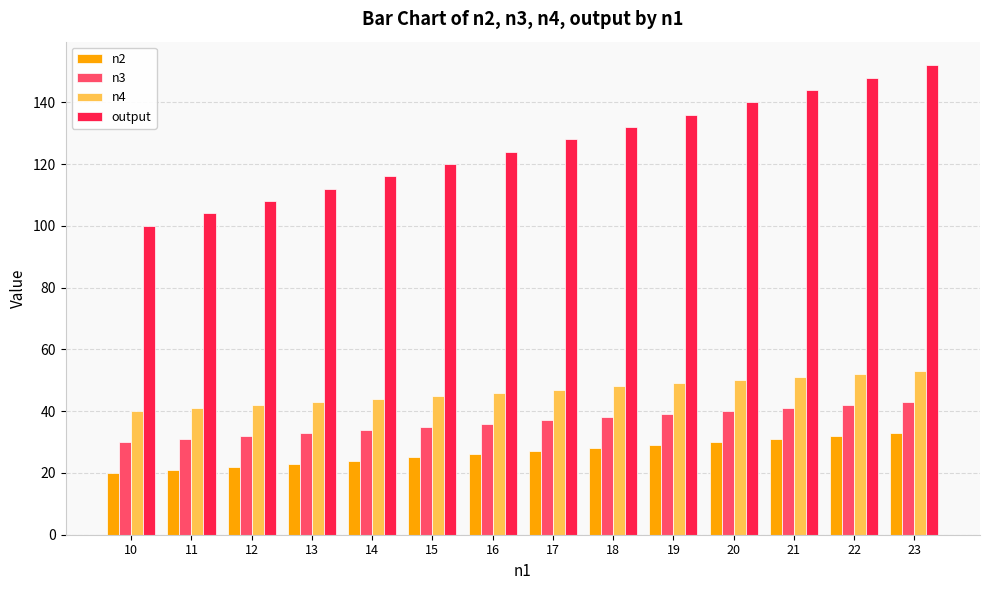

At 18, list the series in order from smallest to largest.

n2, n3, n4, output